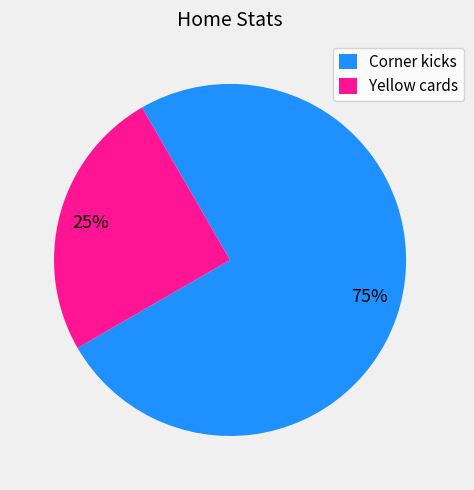

Which slice is the largest?

Corner kicks